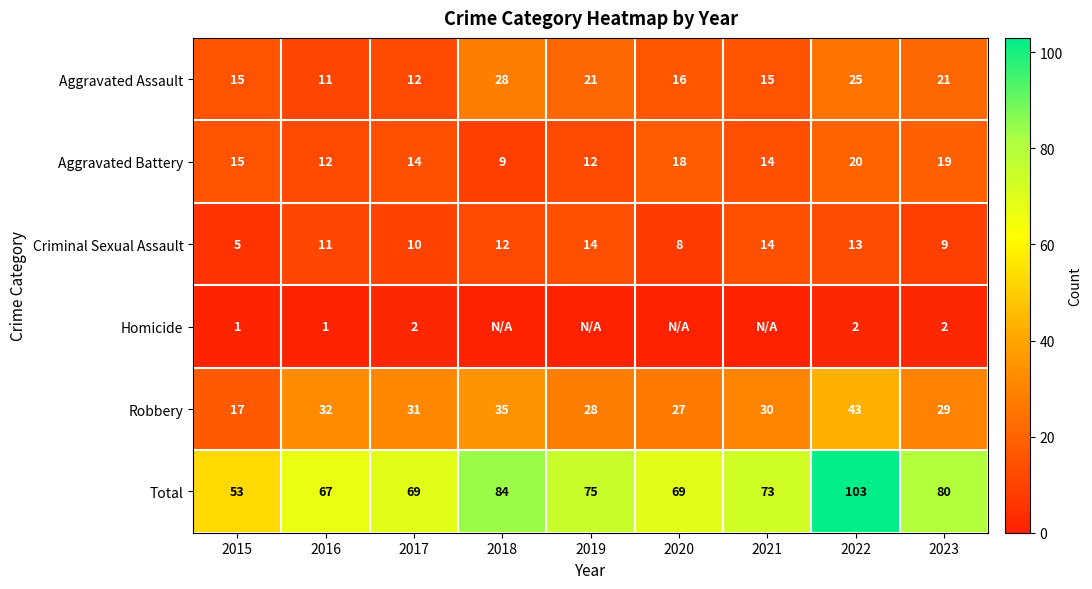

Is it true that Total equals 69 at 2017?

True